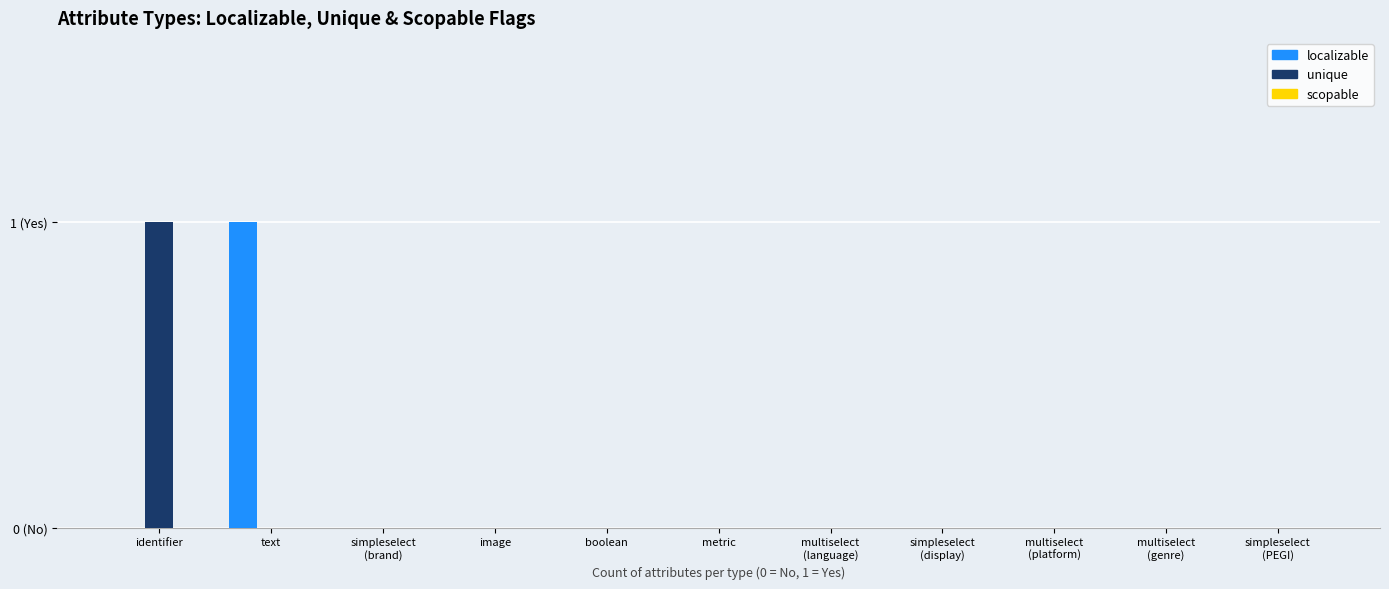

Are the bars horizontal?

No